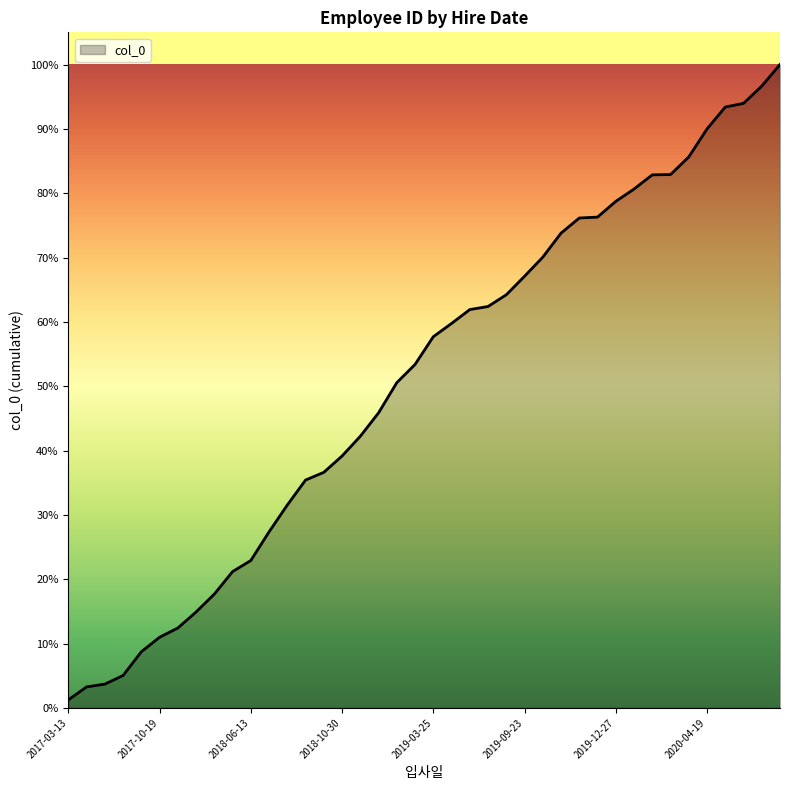

Does the chart have visible grid lines?

No